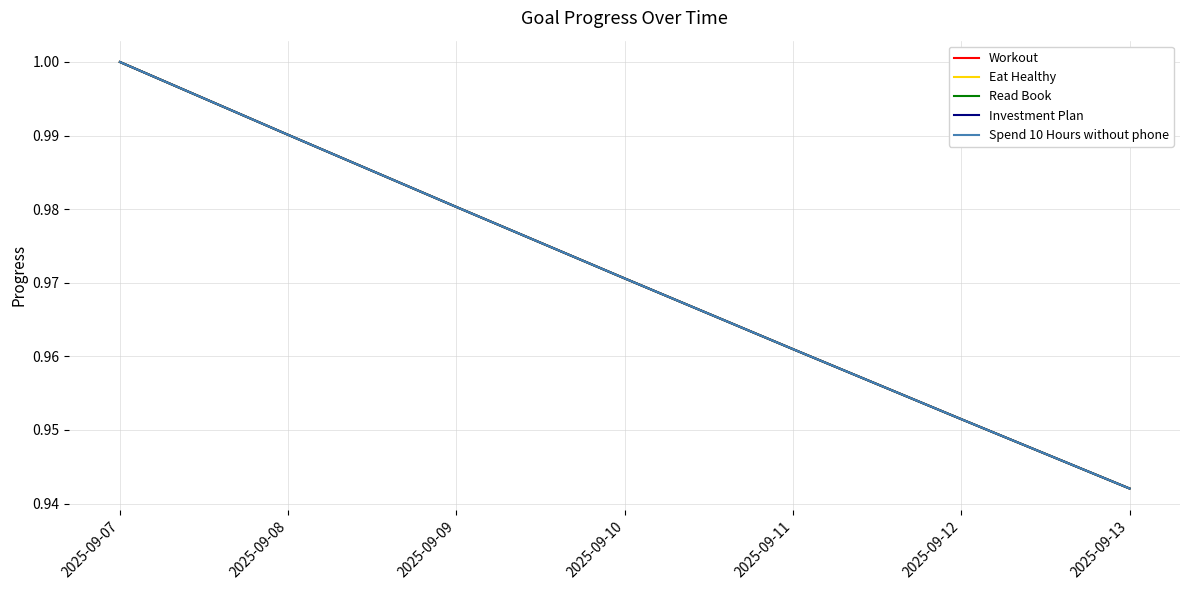

Is this an area chart (filled region under the line)?

No